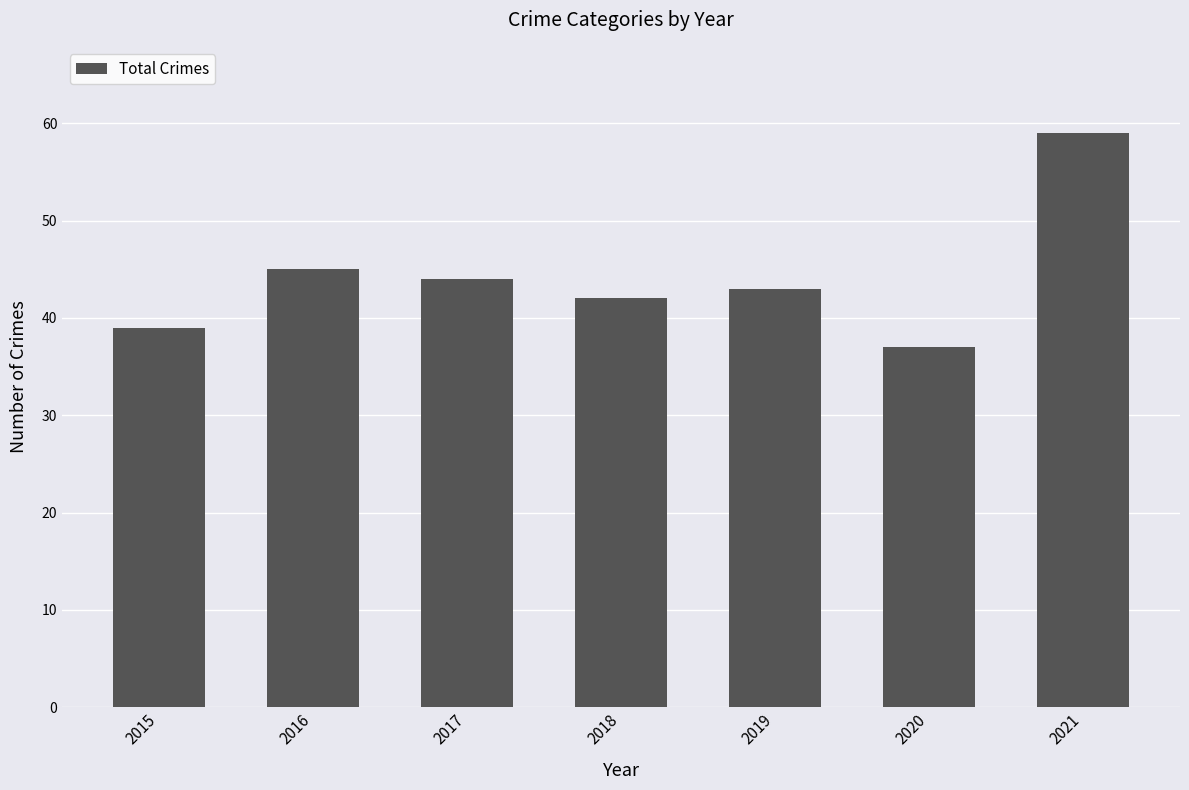

Which category has the lowest value across all series?

2020